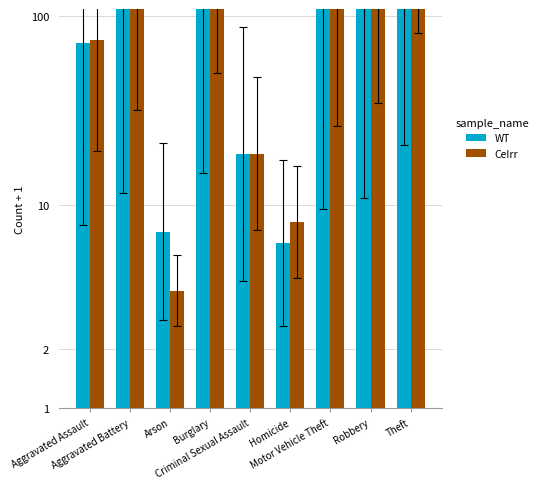

At which category is the sum across all series the highest?

Theft